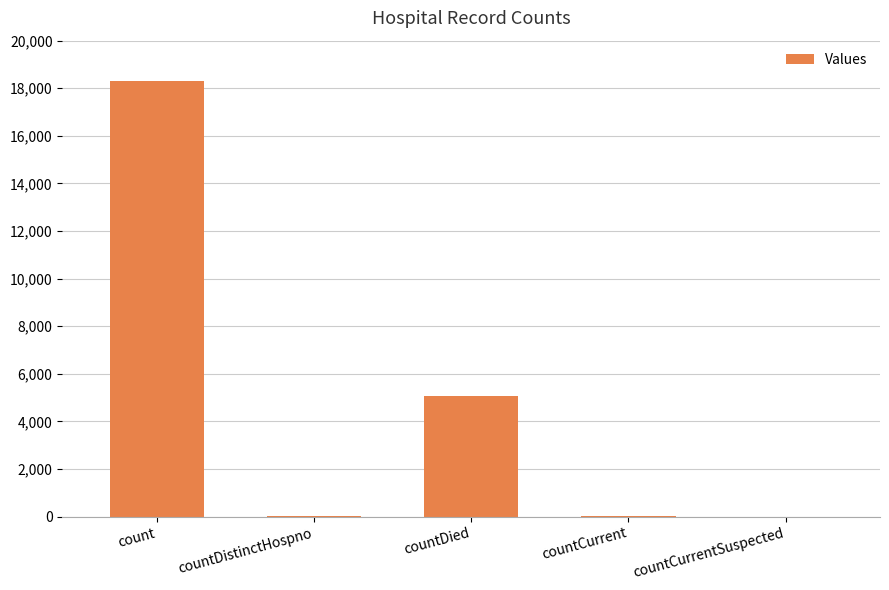

What is the average value?

4693